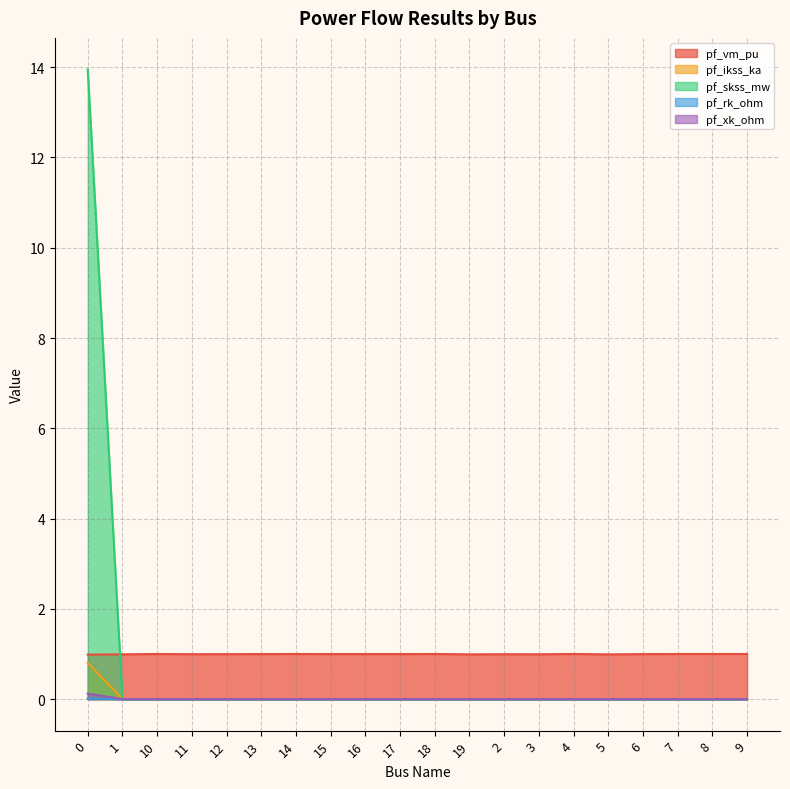

Which series has the largest range (max minus min)?

pf_skss_mw